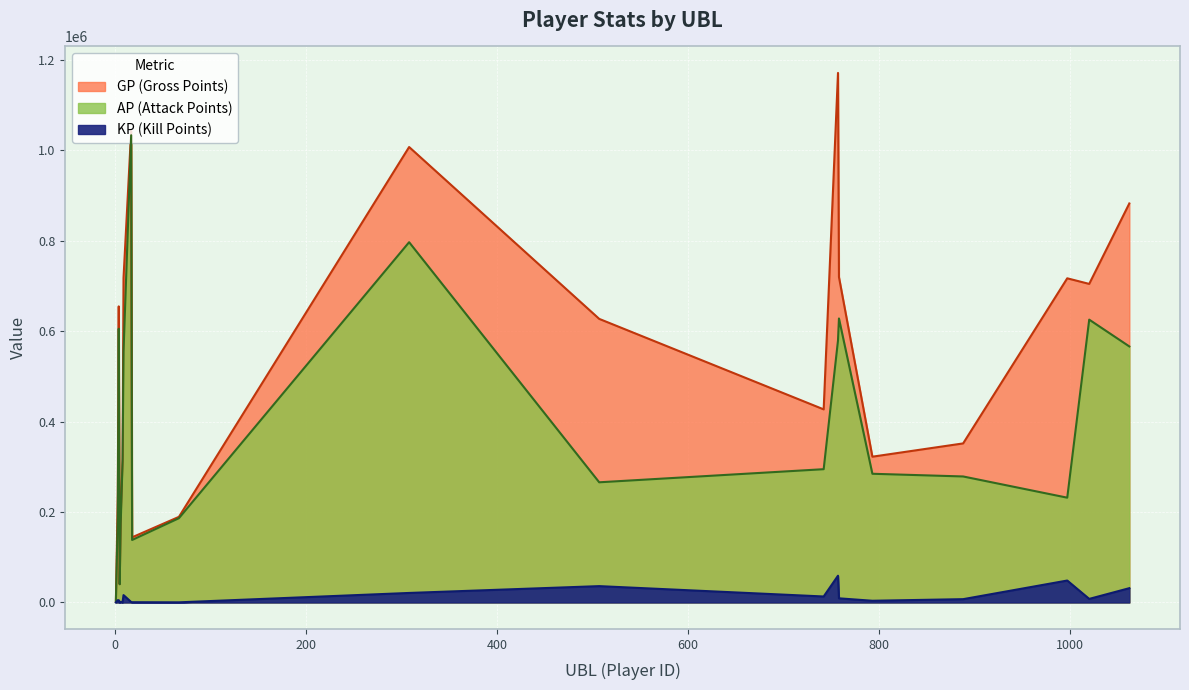

Where does the AP series first go above 294677?

4